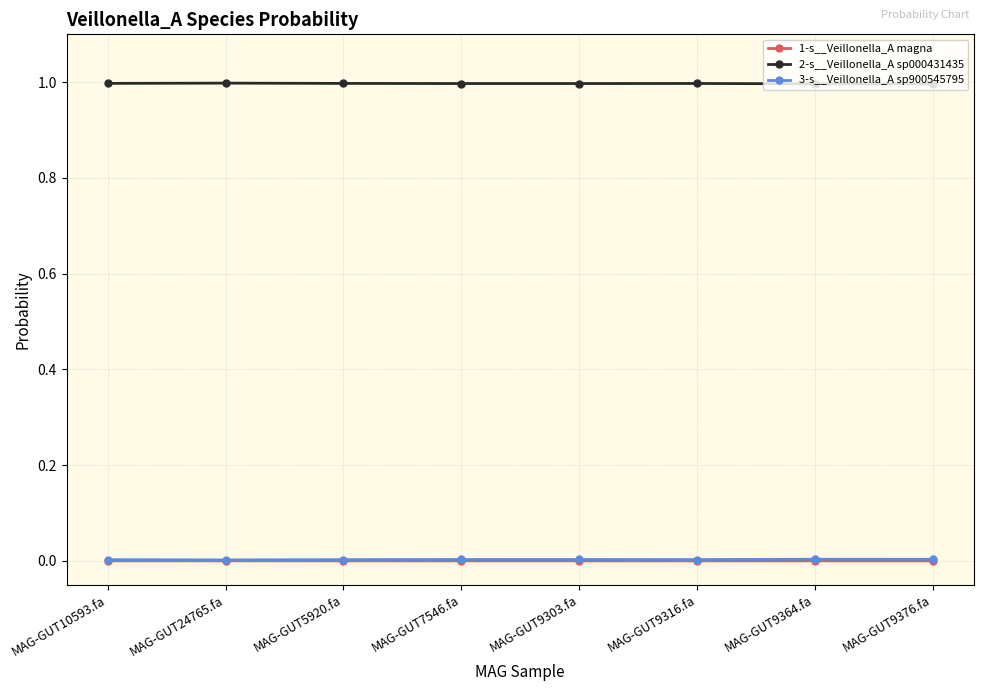

What are all the series names shown in the legend?

1-s__Veillonella_A magna, 2-s__Veillonella_A sp000431435, 3-s__Veillonella_A sp900545795